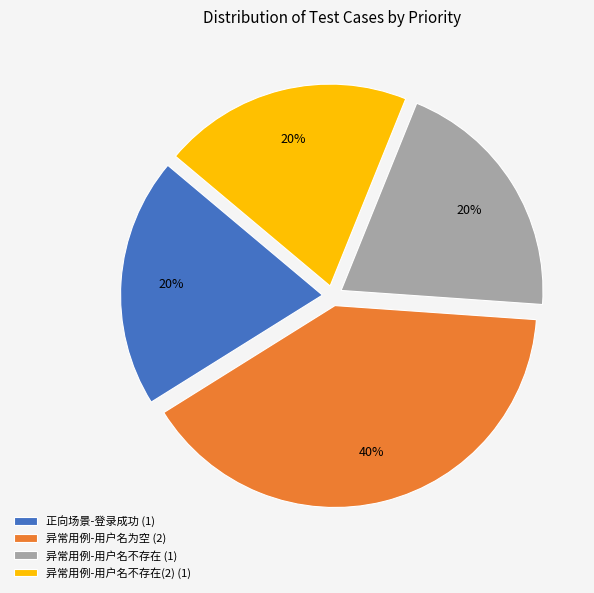

Does any single category account for the majority?

No